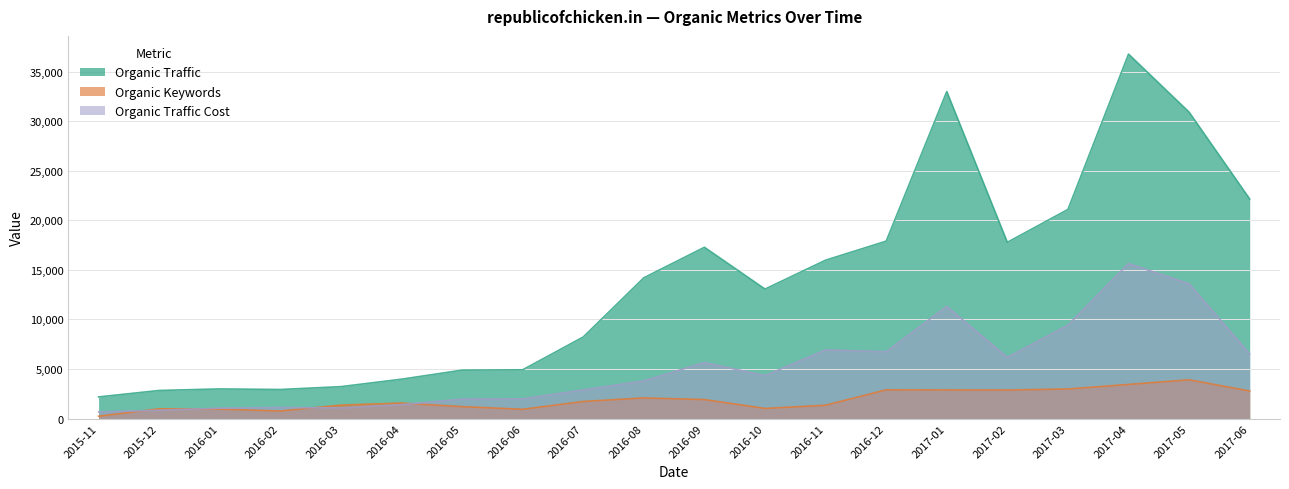

At which category is the sum across all series the highest?

2017-04